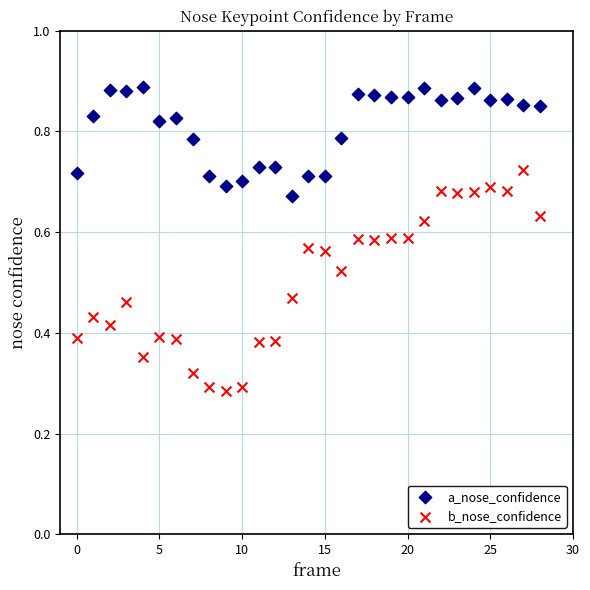

Which series contains the lowest Y value?

b_nose_confidence